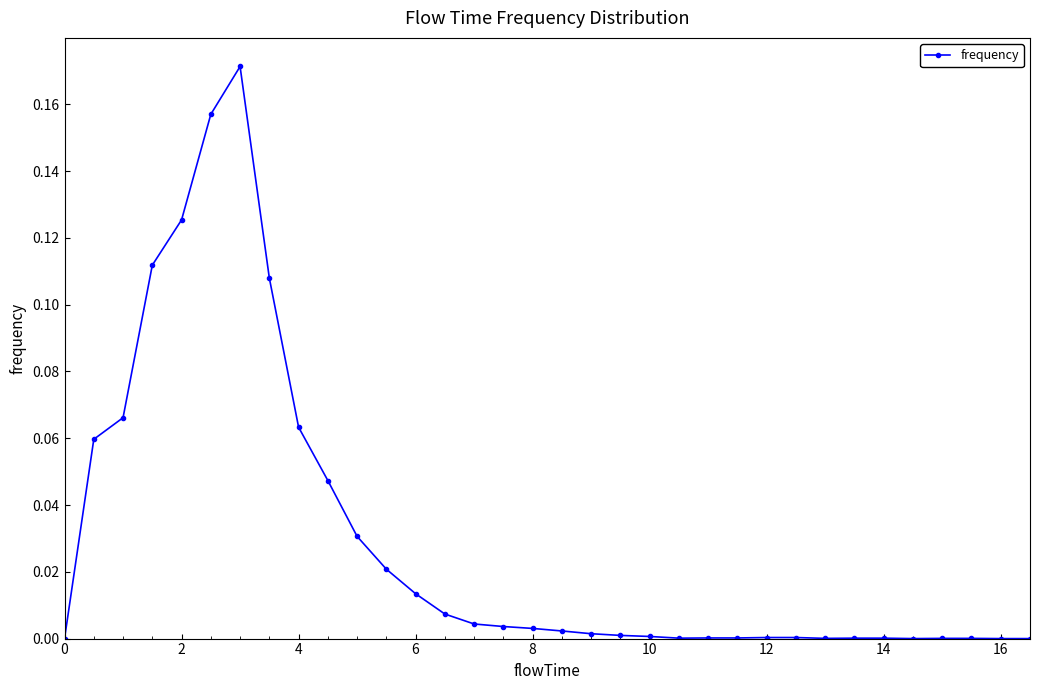

True or false: there are more than 0 points higher than both neighbors.

True